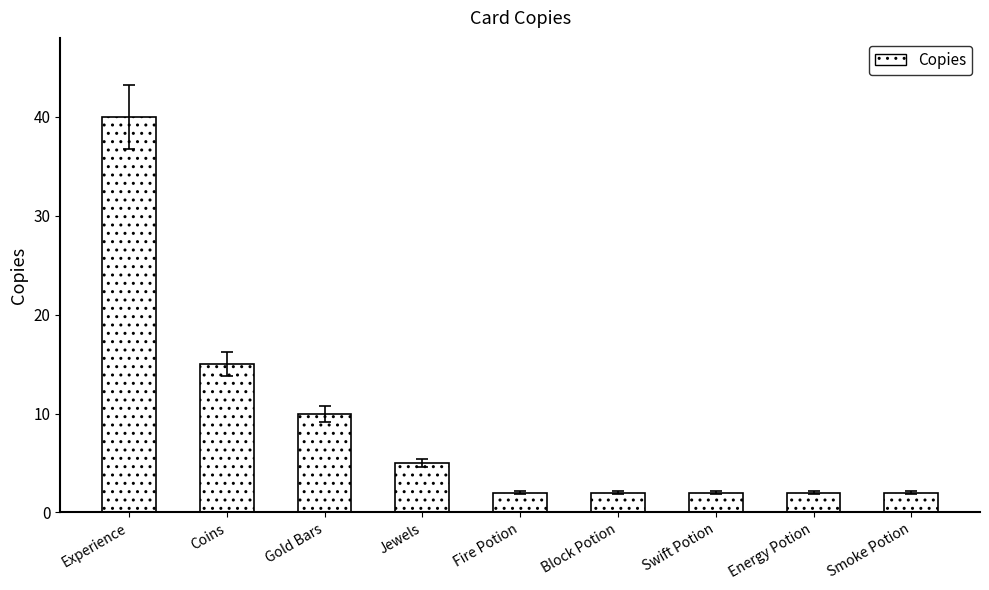

What is the label of the 9th bar from the right?

Experience